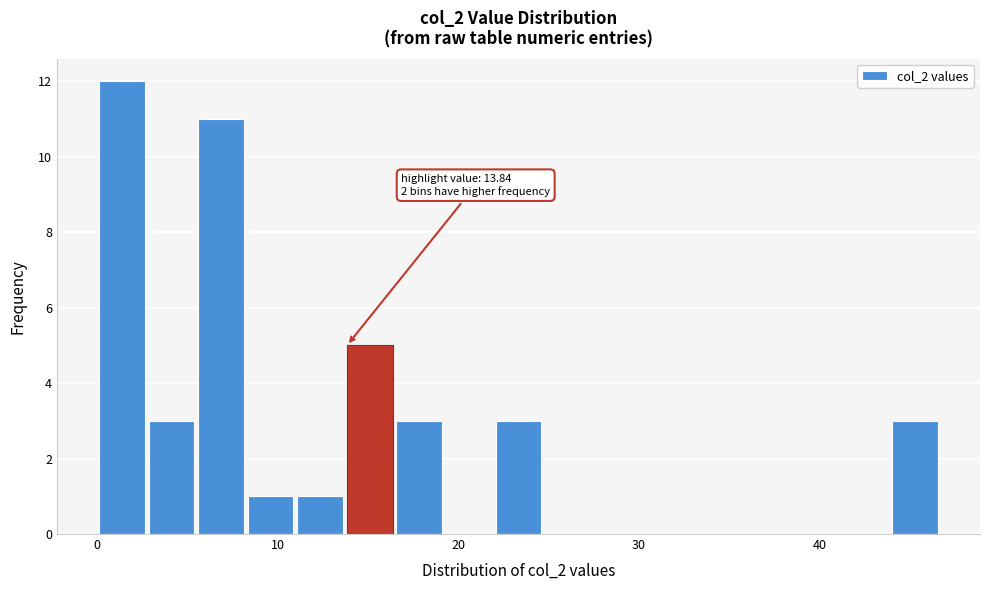

Around what value on the x-axis is the tallest bar? Give the approximate position of its centre, as read against the axis.

1